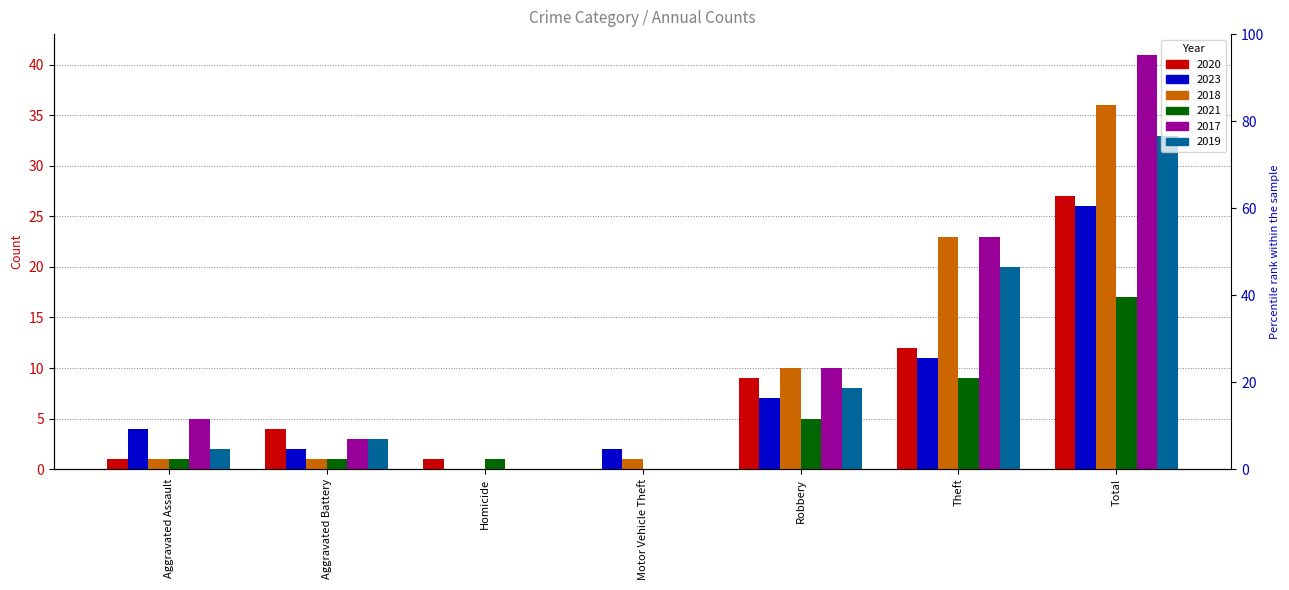

Is the value of 2018 at Robbery greater than the value of 2021 at Aggravated Assault?

Yes